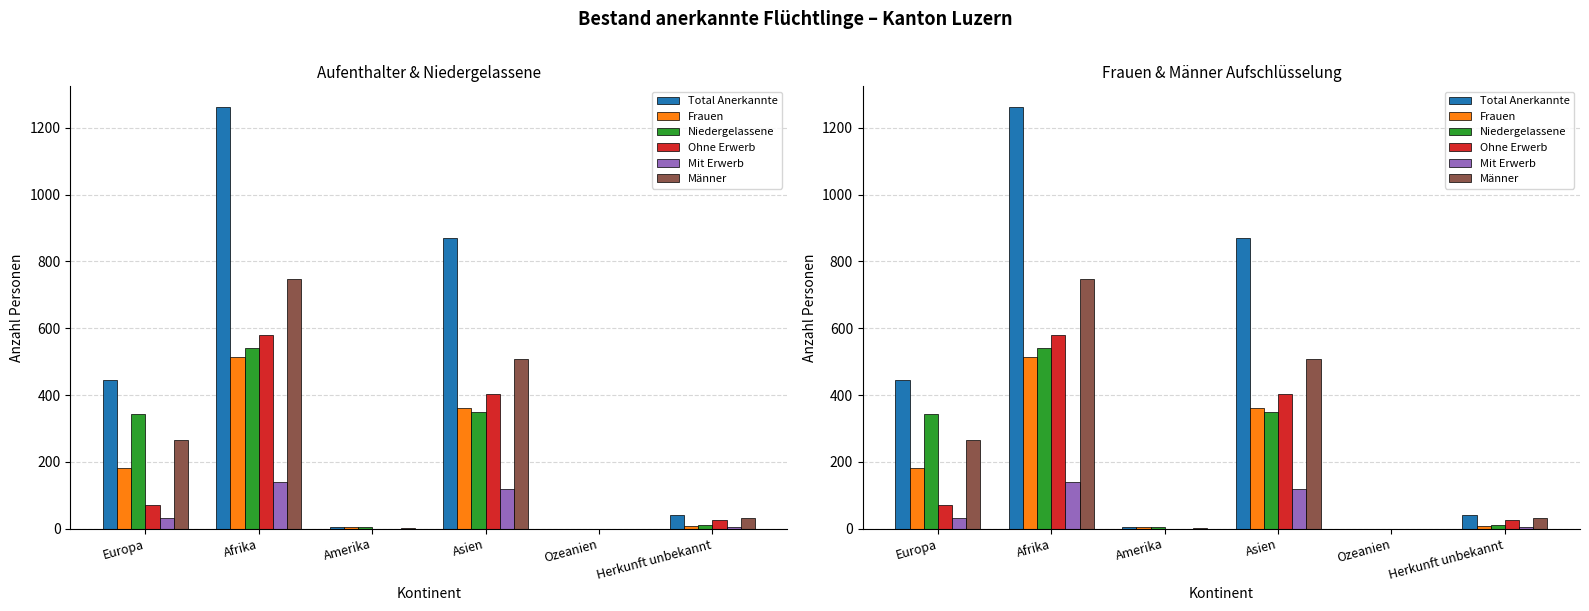

At which label does Ohne Erwerb first exceed 71?

Afrika